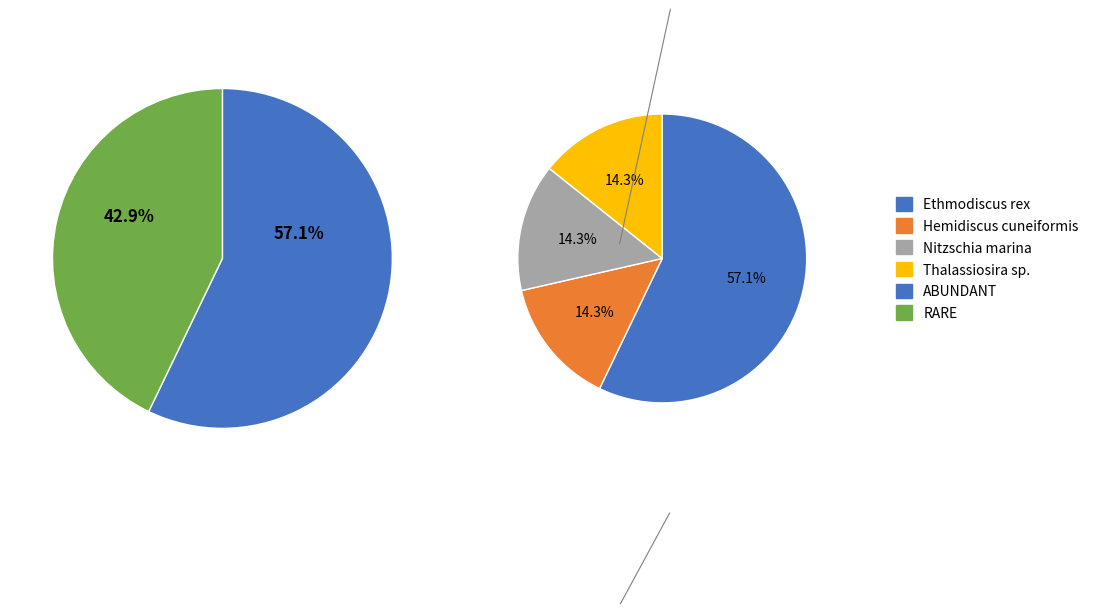

To the nearest percent, what percentage of the pie is Hemidiscus cuneiformis?

14%